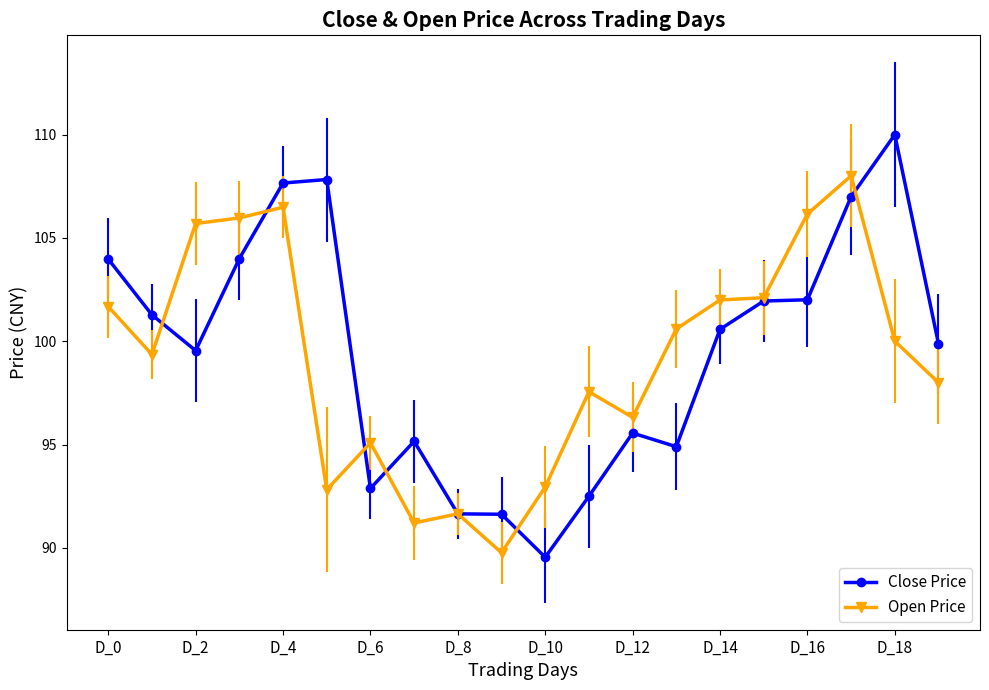

What is the greatest value displayed?

110.0